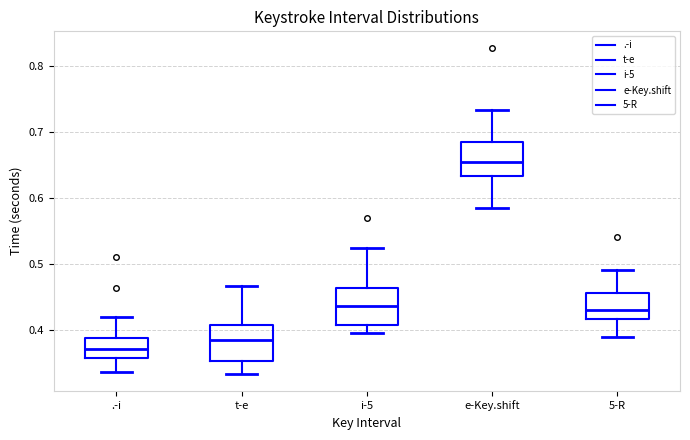

Reading left to right, read every box against the y-axis: the position of its median line, the range the box covers, and the ends of its whiskers. The values are not printed on the chart, so give them approximately, as read against the axis.

.-i: median 0.37, box 0.36 to 0.39, whiskers 0.34 to 0.42
t-e: median 0.38, box 0.35 to 0.41, whiskers 0.33 to 0.47
i-5: median 0.44, box 0.41 to 0.46, whiskers 0.40 to 0.52
e-Key.shift: median 0.65, box 0.63 to 0.68, whiskers 0.58 to 0.73
5-R: median 0.43, box 0.42 to 0.46, whiskers 0.39 to 0.49